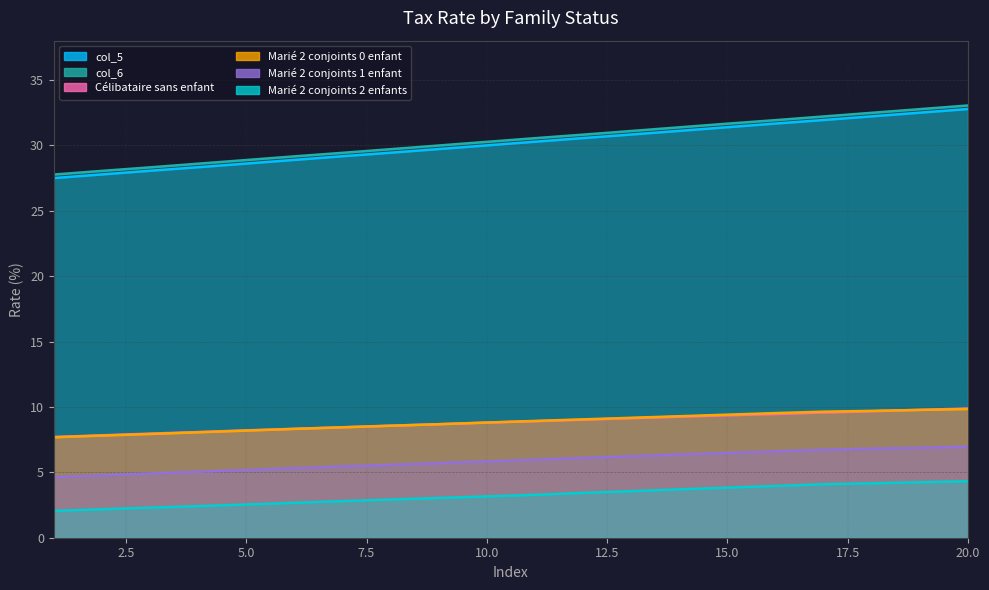

What is the difference between the Célibataire sans enfant values at 4 and 14?

1.2